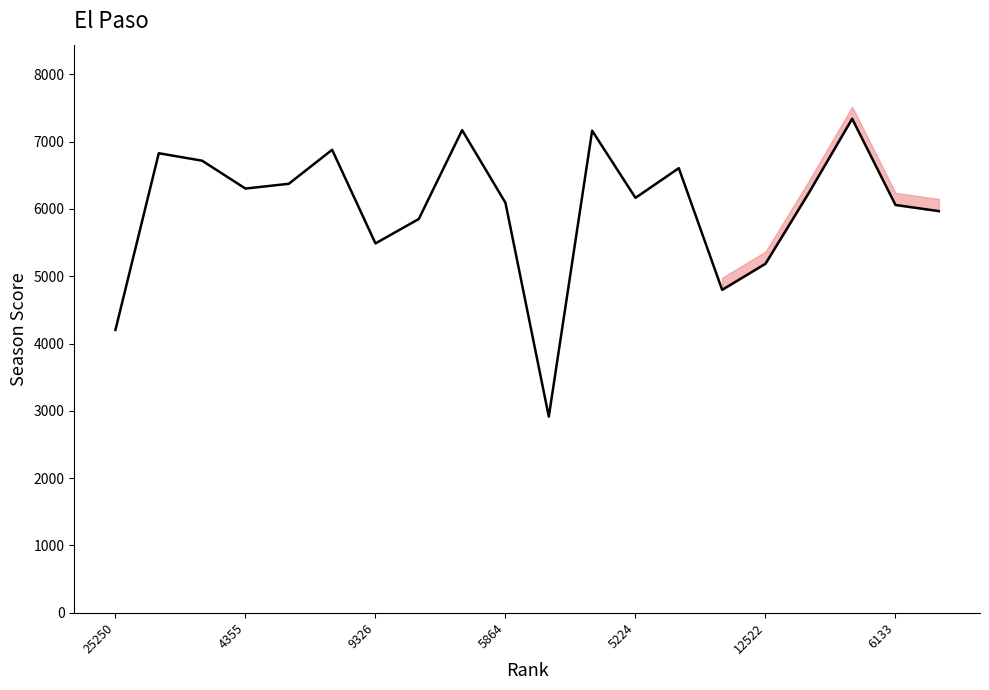

True or false: there are more than 2 points higher than both neighbors.

True